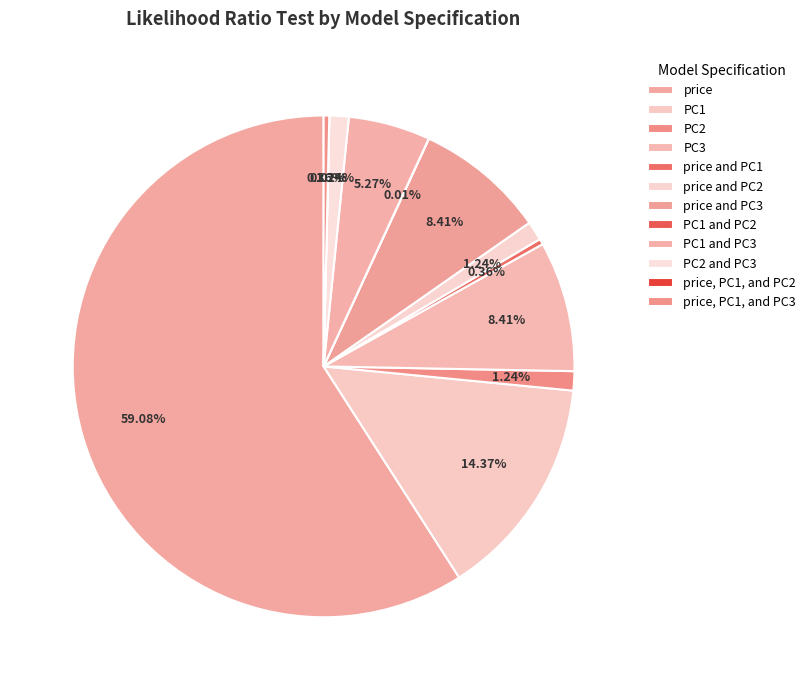

To the nearest percent, what is the combined percentage of price and PC1 and PC1?

15%